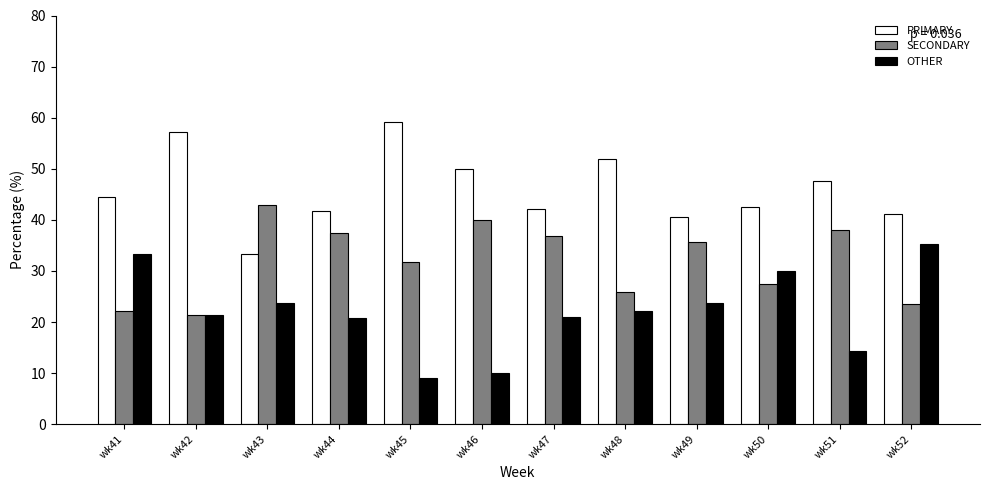

True or false: PRIMARY has a value of 44.4 at wk41.

True